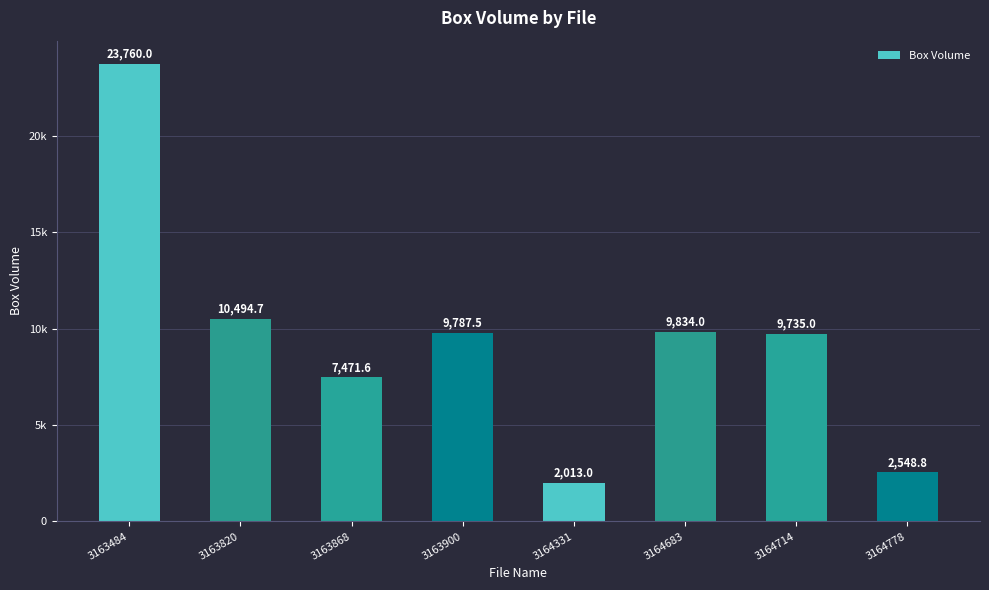

True or false: the data shows 9735.0 at 3164714.

True